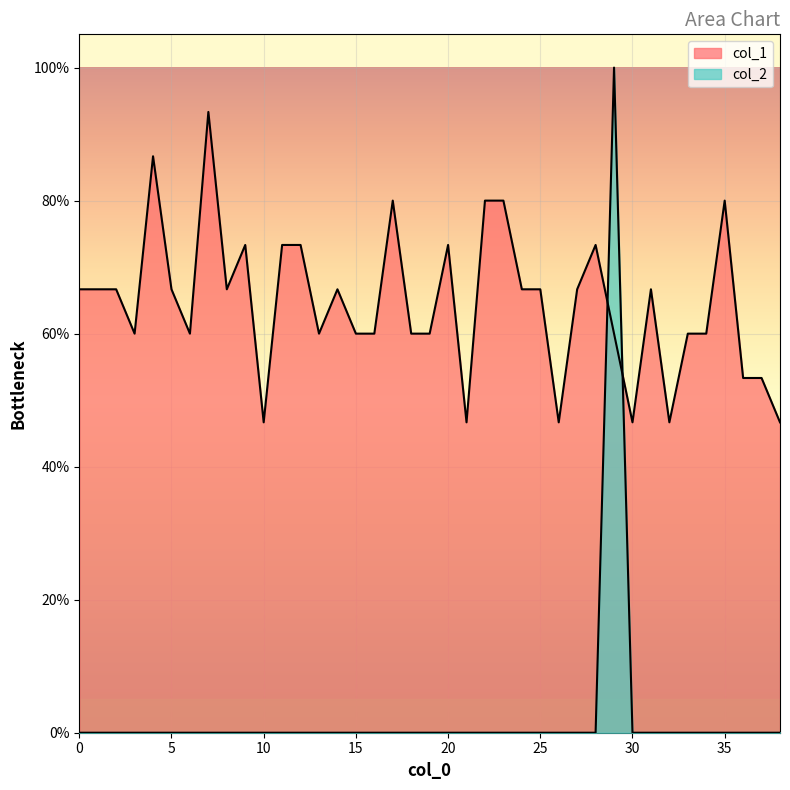

What is the total value across all series at 0?

0.7